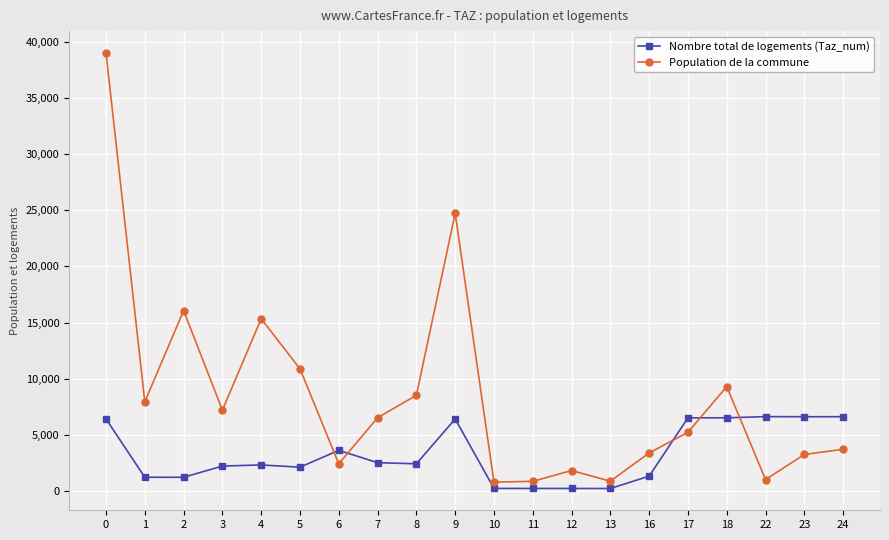

What is the total value across all series at 13?

1055.4